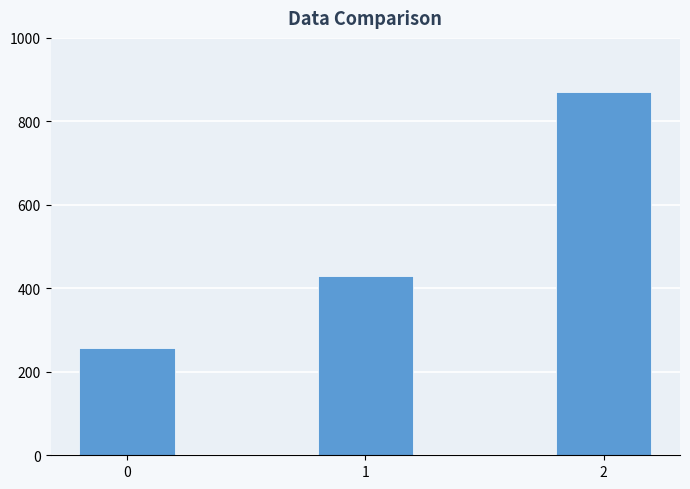

Rank the categories by value from highest to lowest.

2, 1, 0